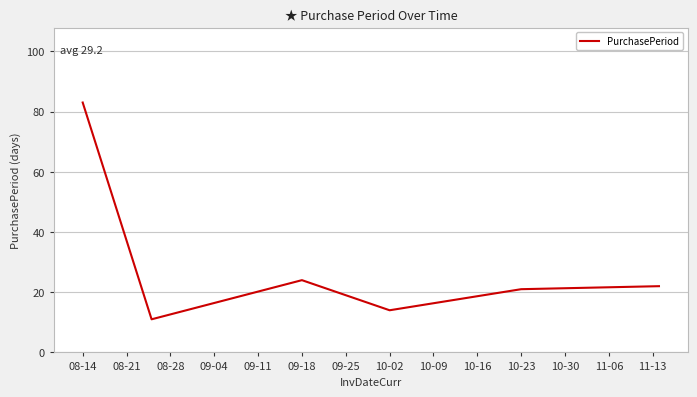

What is the minimum value shown in the chart?

11